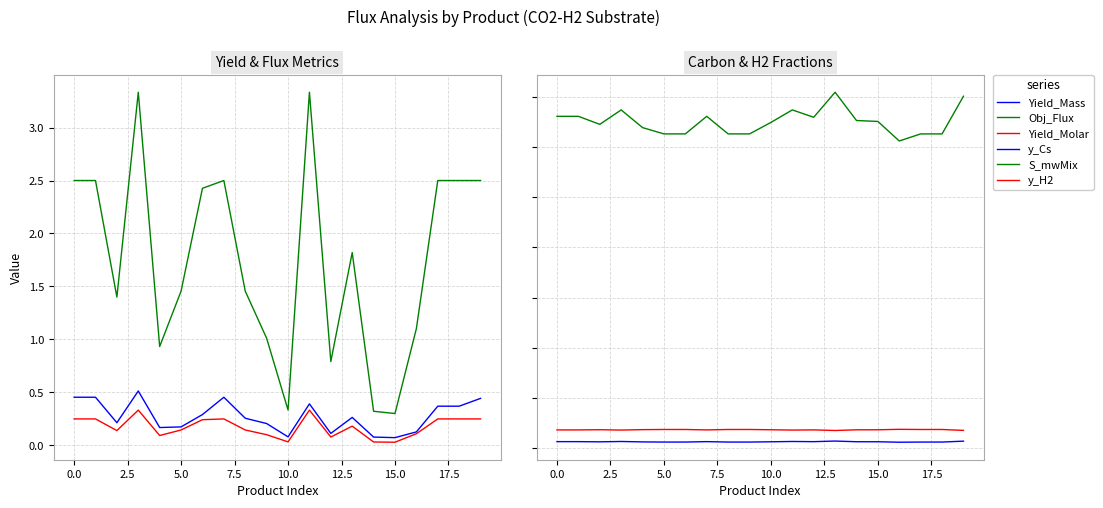

What is the label of the 13th point from the left?

12